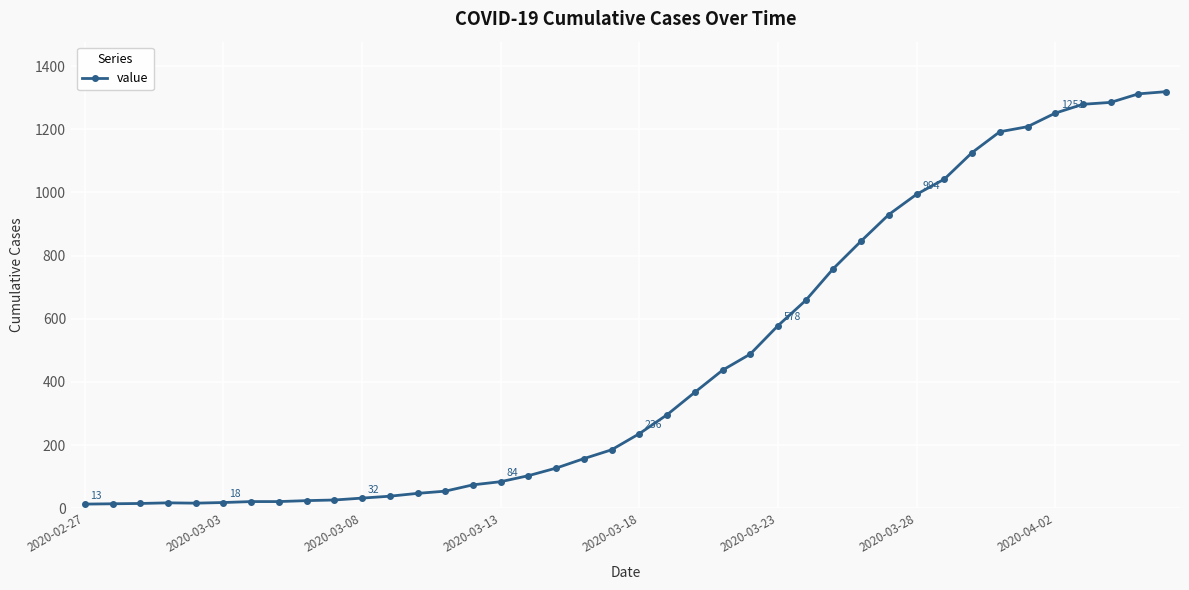

What is the maximum value shown in the chart?

1319